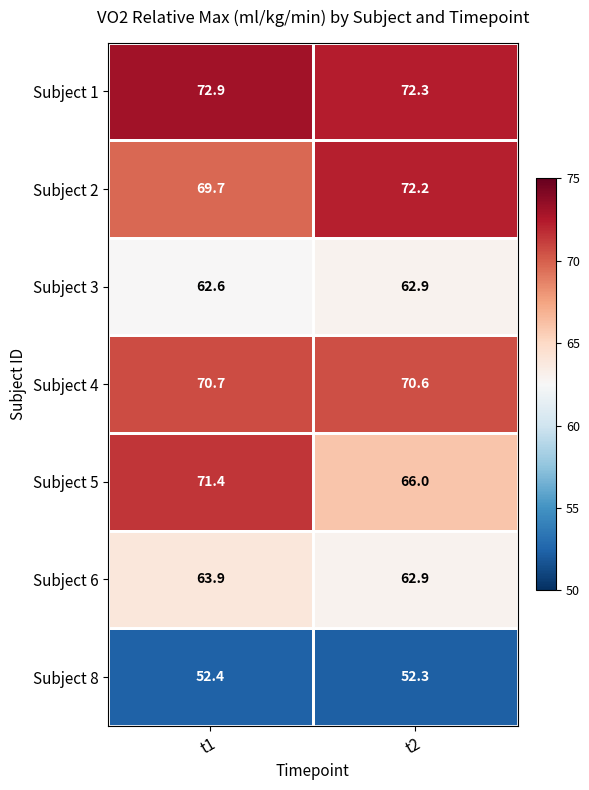

What is the spread (max minus min) of values at t1?

20.5